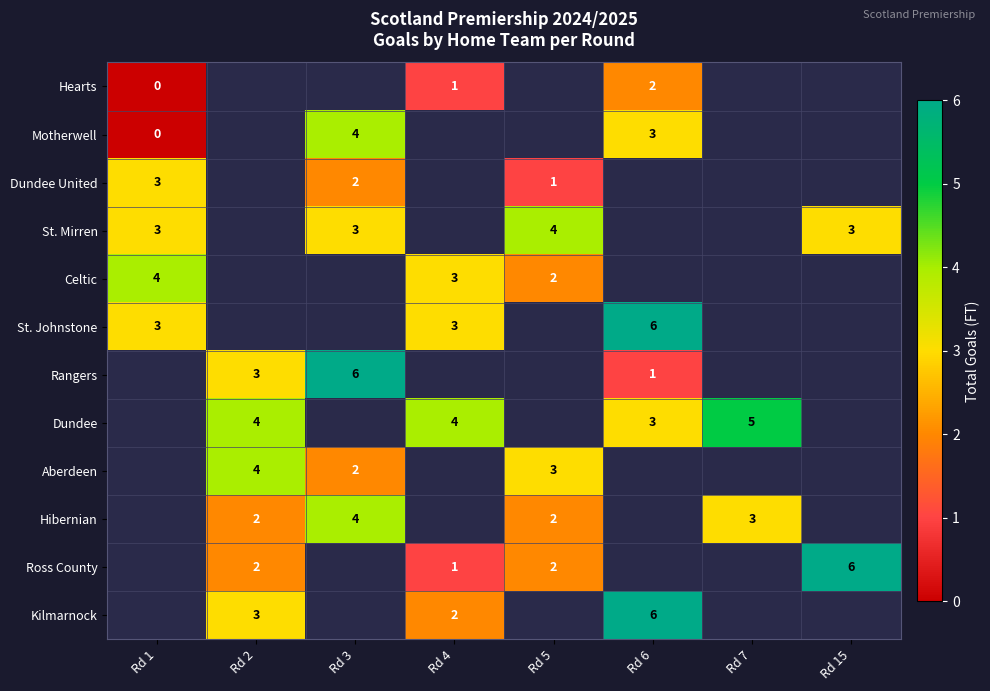

Is it true that Dundee equals 3 at Rd 7?

False